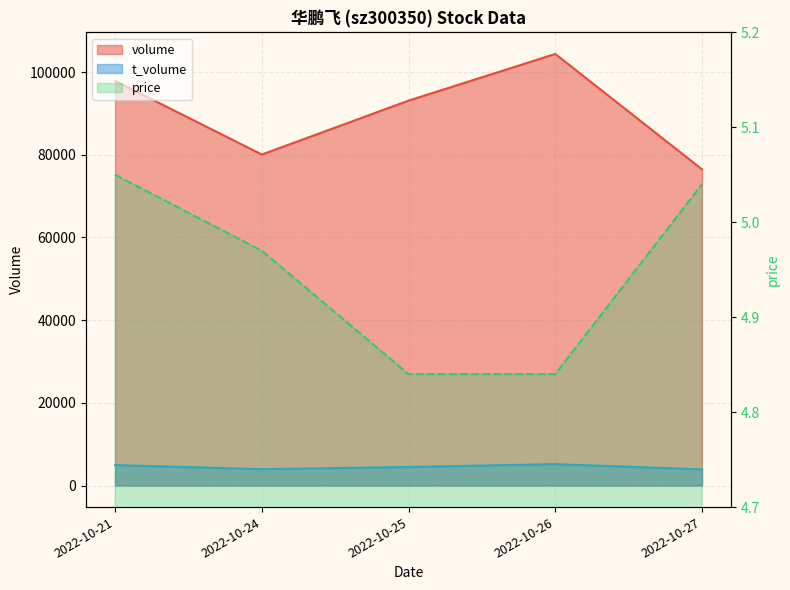

What are all the series names shown in the legend?

volume, t_volume, price